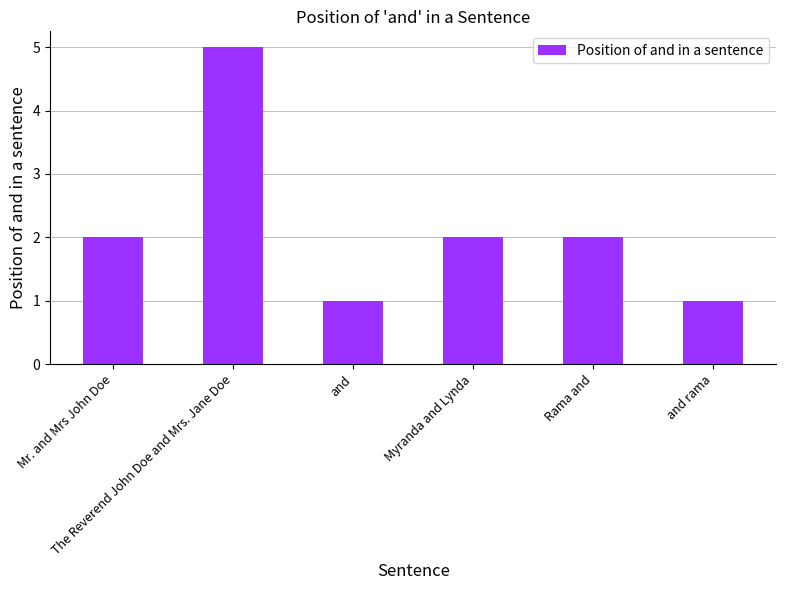

How many data points does each series have?

6